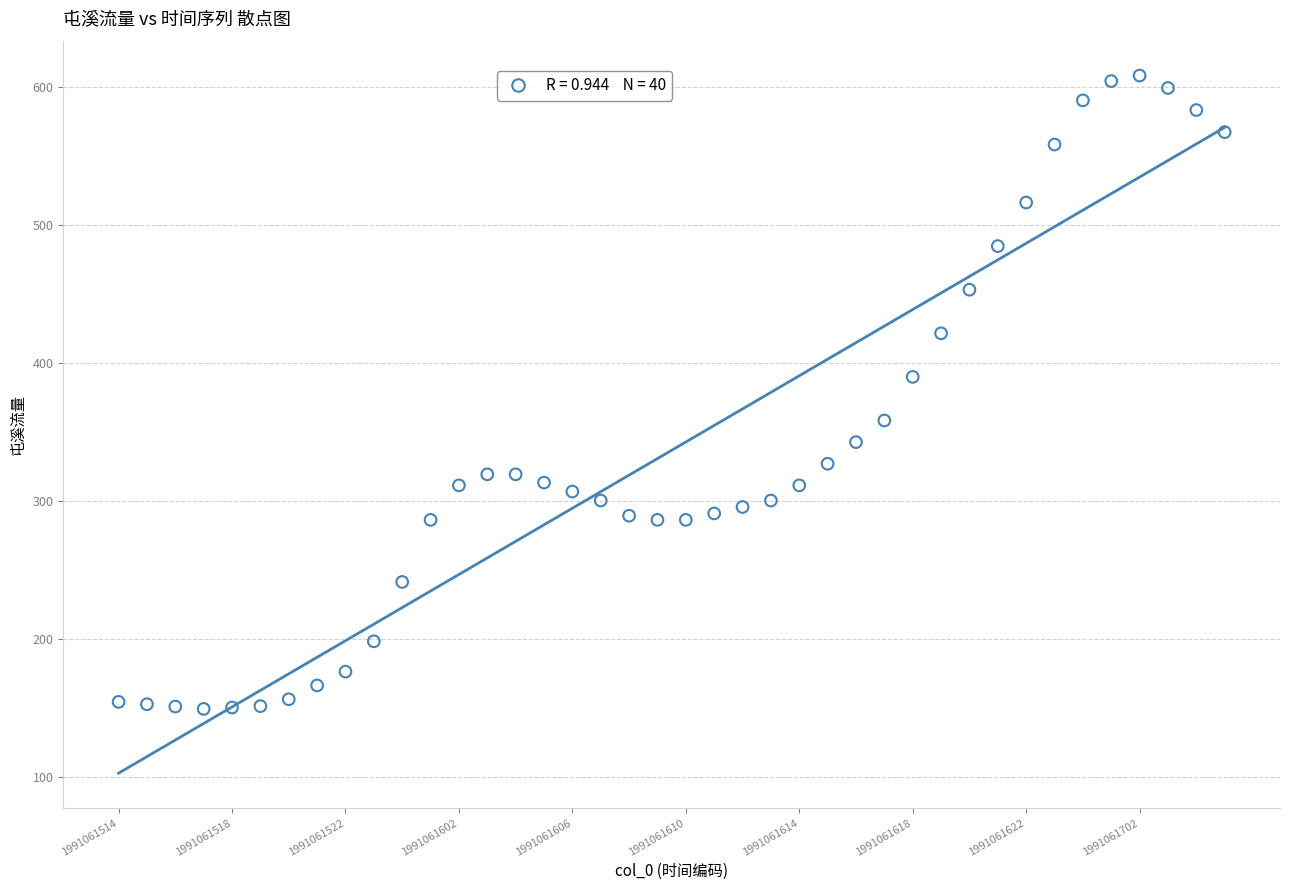

What is the range of Y values (max minus min)?

459.0